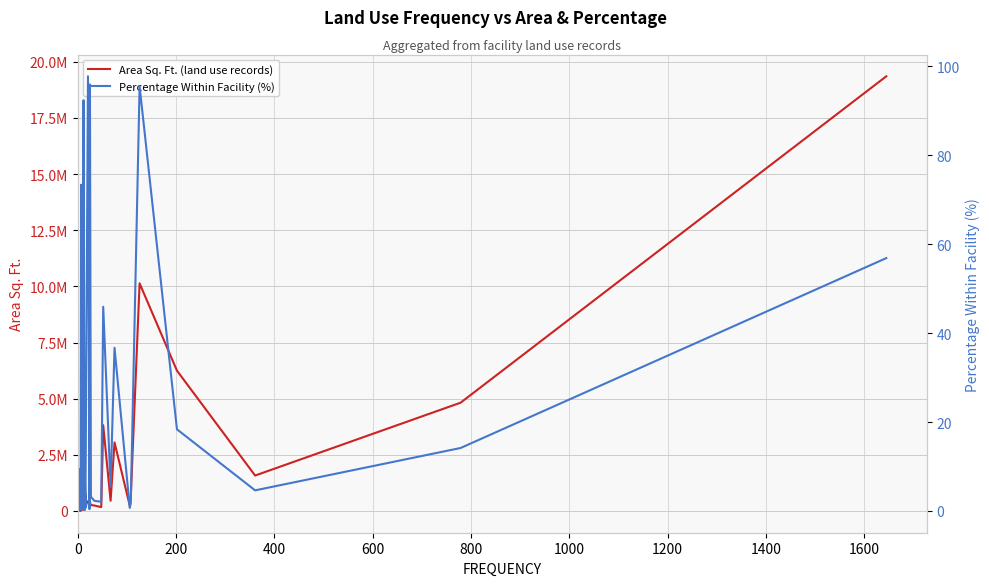

How many lines are shown in the chart?

2